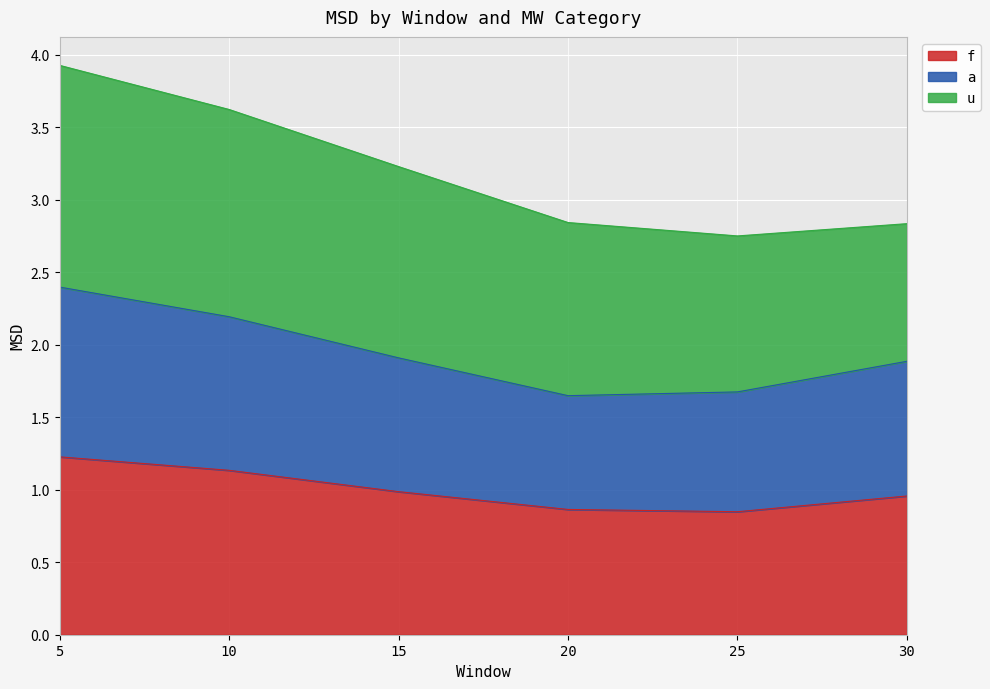

True or false: a and f intersect in this chart.

False